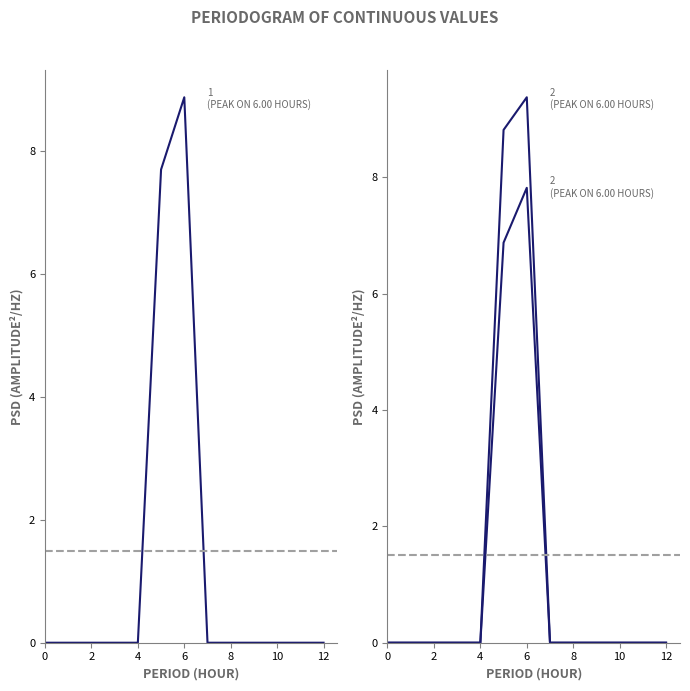

Is this an area chart (filled region under the line)?

No